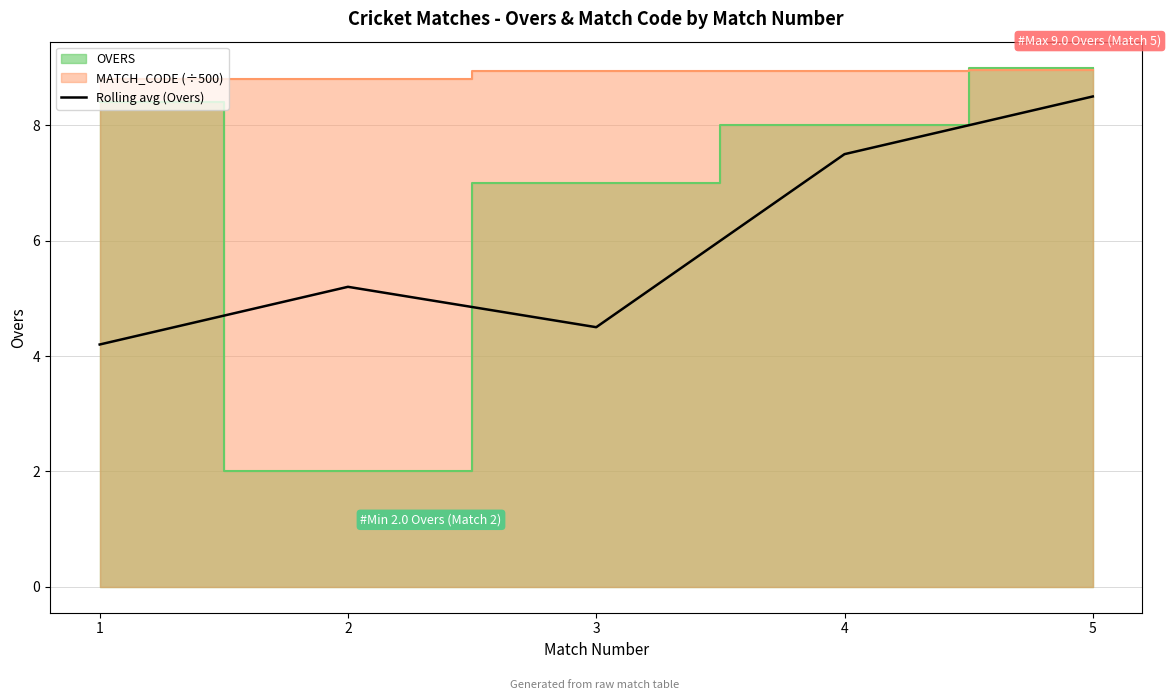

Where does the data first go above 5?

2